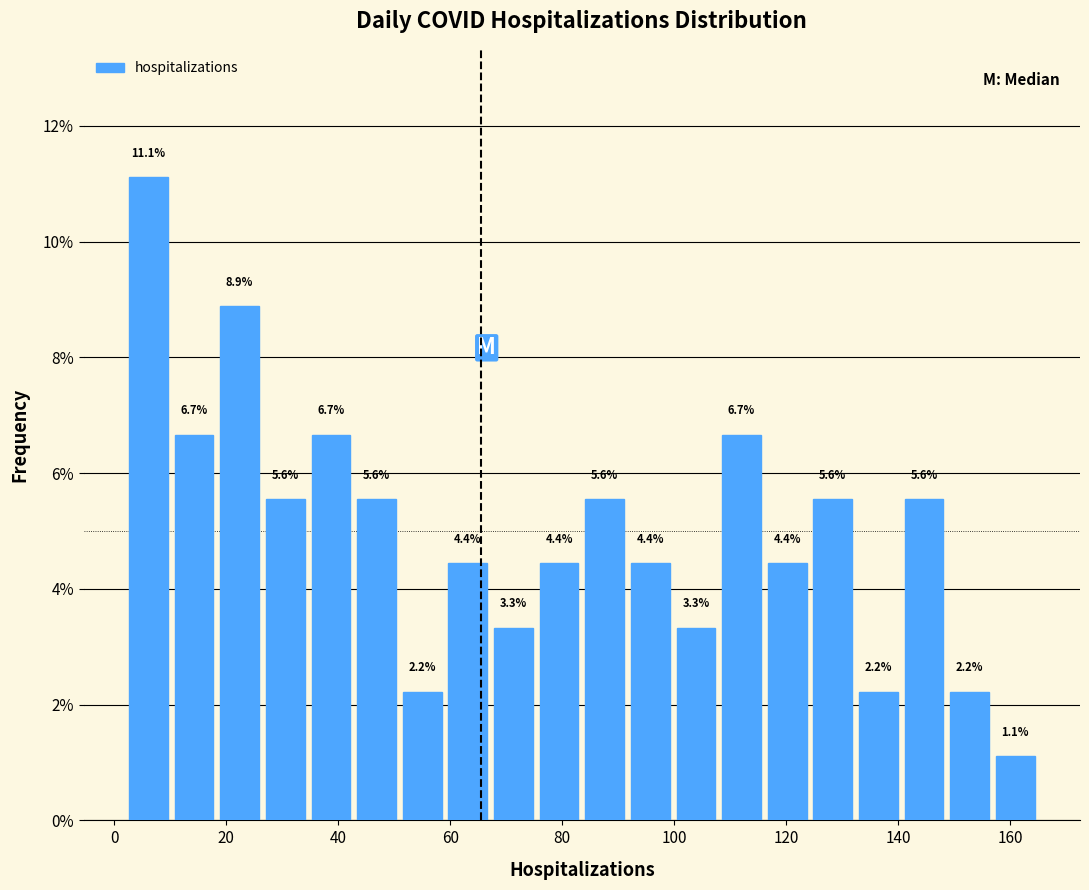

How tall is the bar that spans 148 to 156 on the x-axis? The bar edges are not printed on the chart, so give them approximately, as read against the axis.

2.2